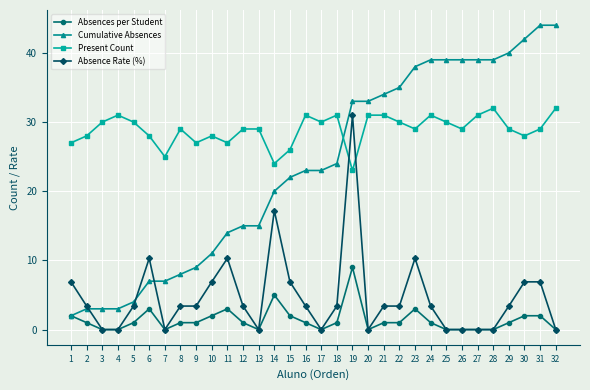

Which series changed the most between 11 and 27?

Cumulative Absences